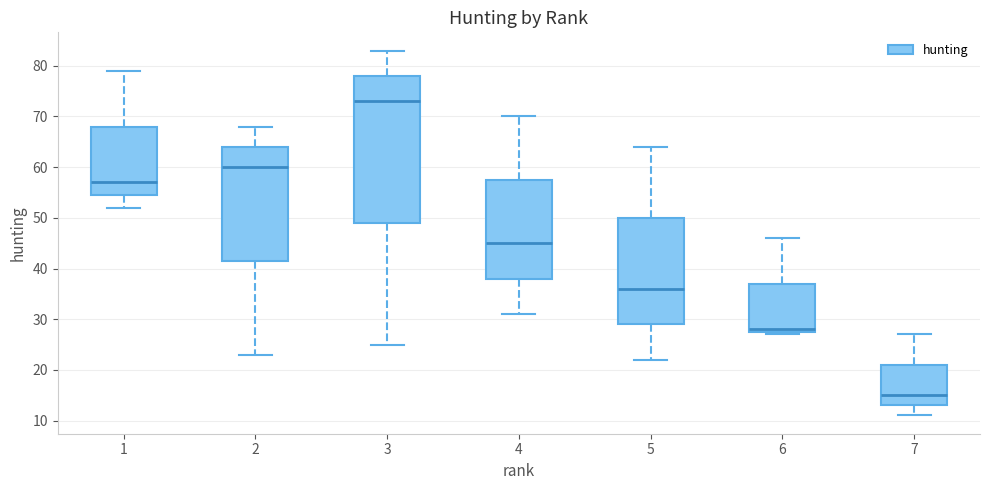

Which box's median line is the highest?

3